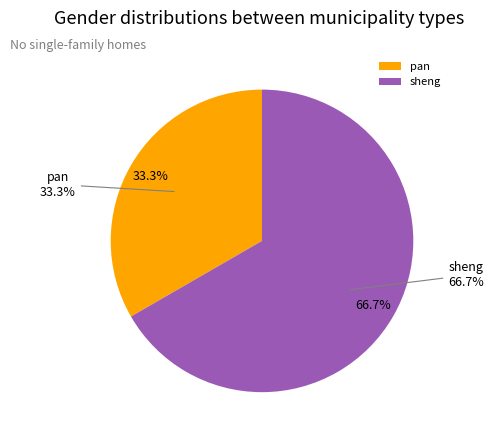

What is the majority slice?

sheng